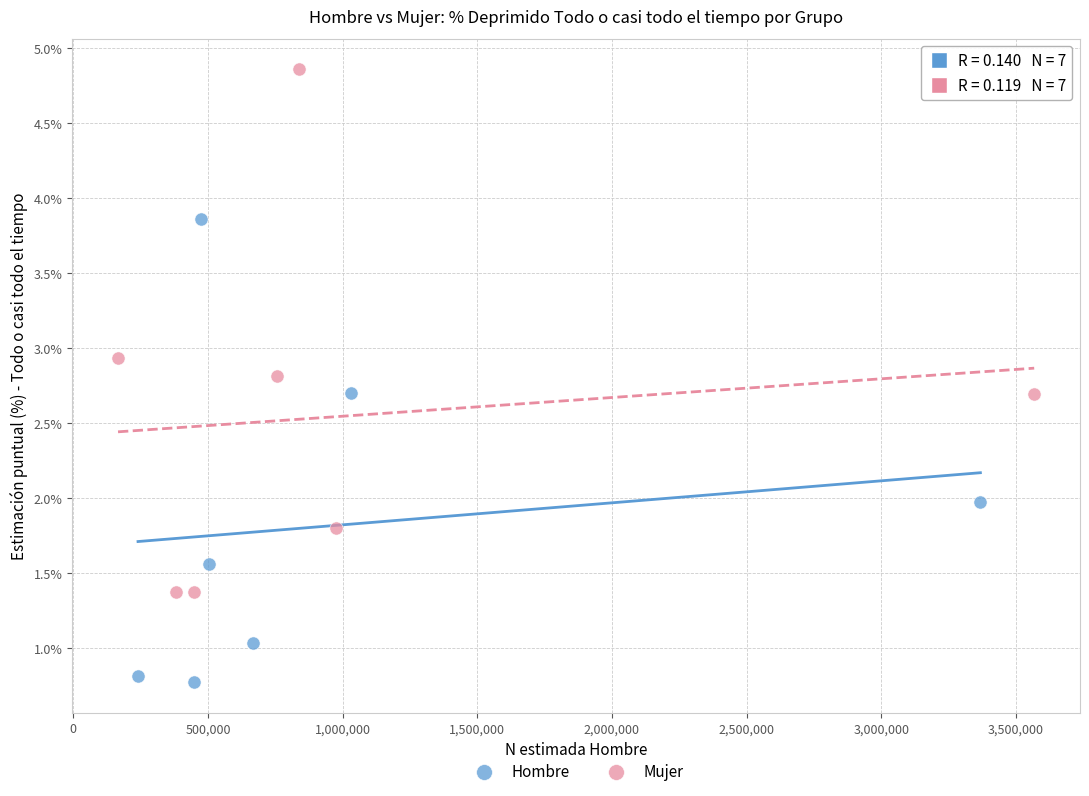

Which series contains the lowest Y value?

Hombre